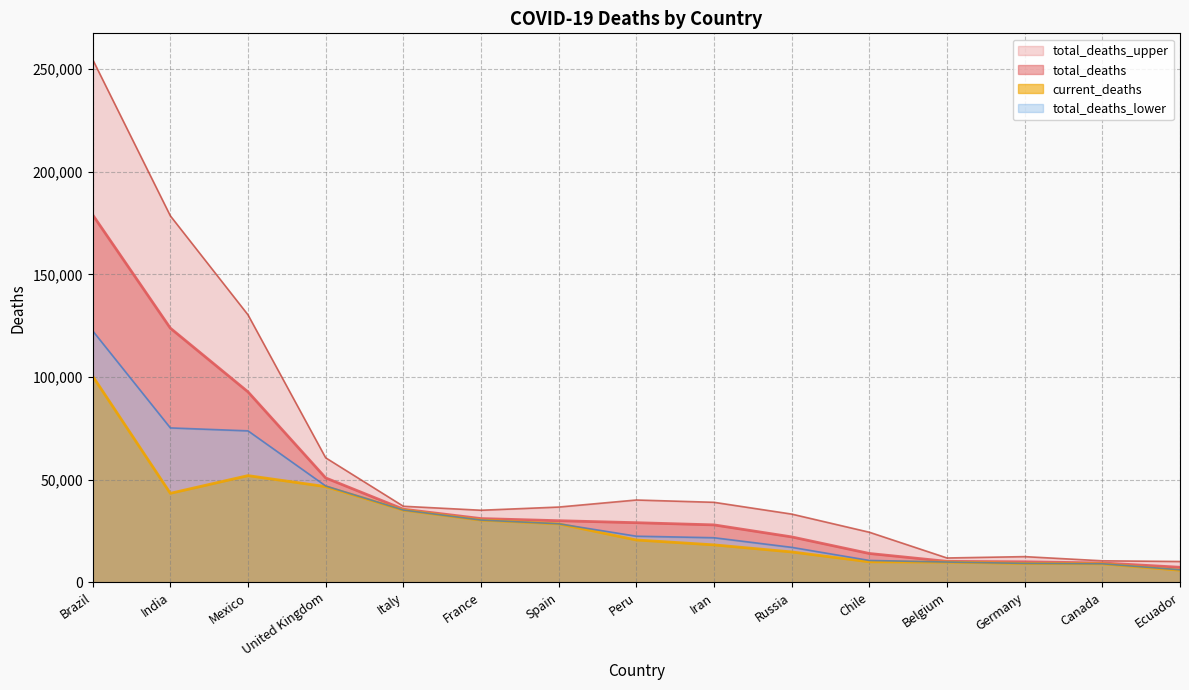

Which series changed the most between United Kingdom and Iran?

current_deaths